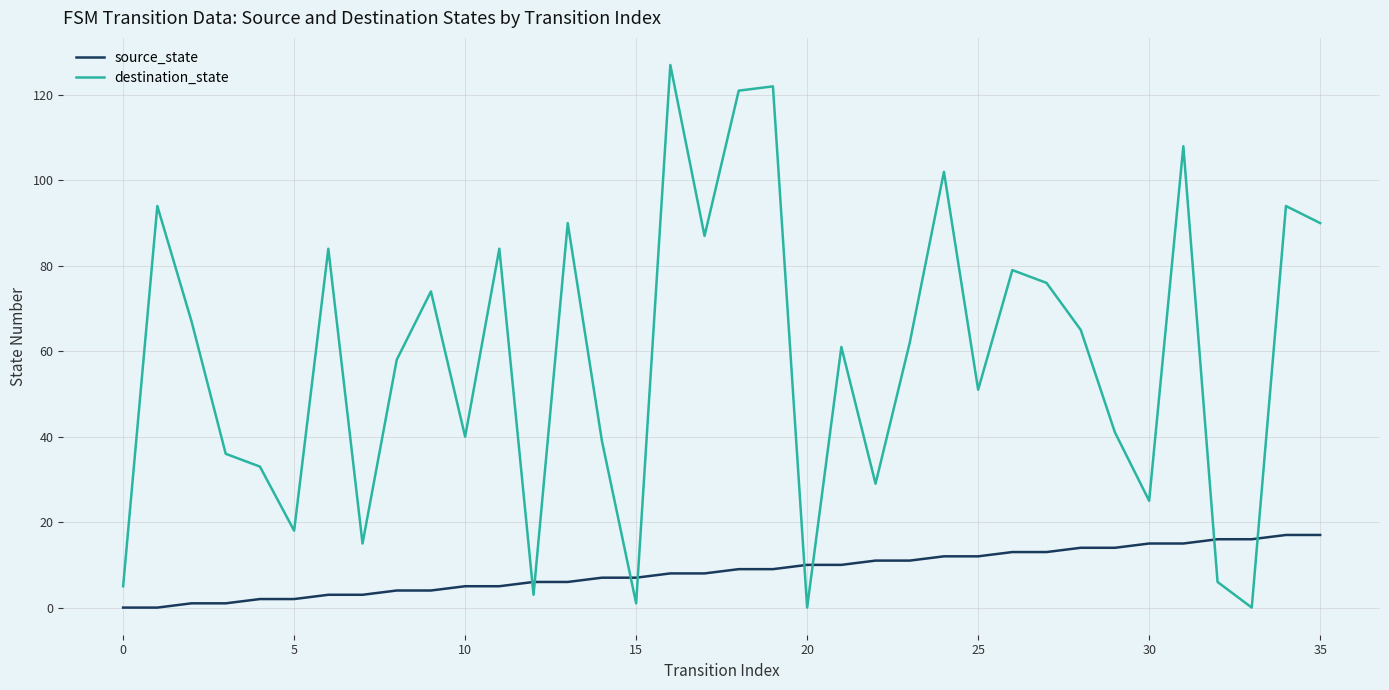

How many intersections are there between source_state and destination_state?

8